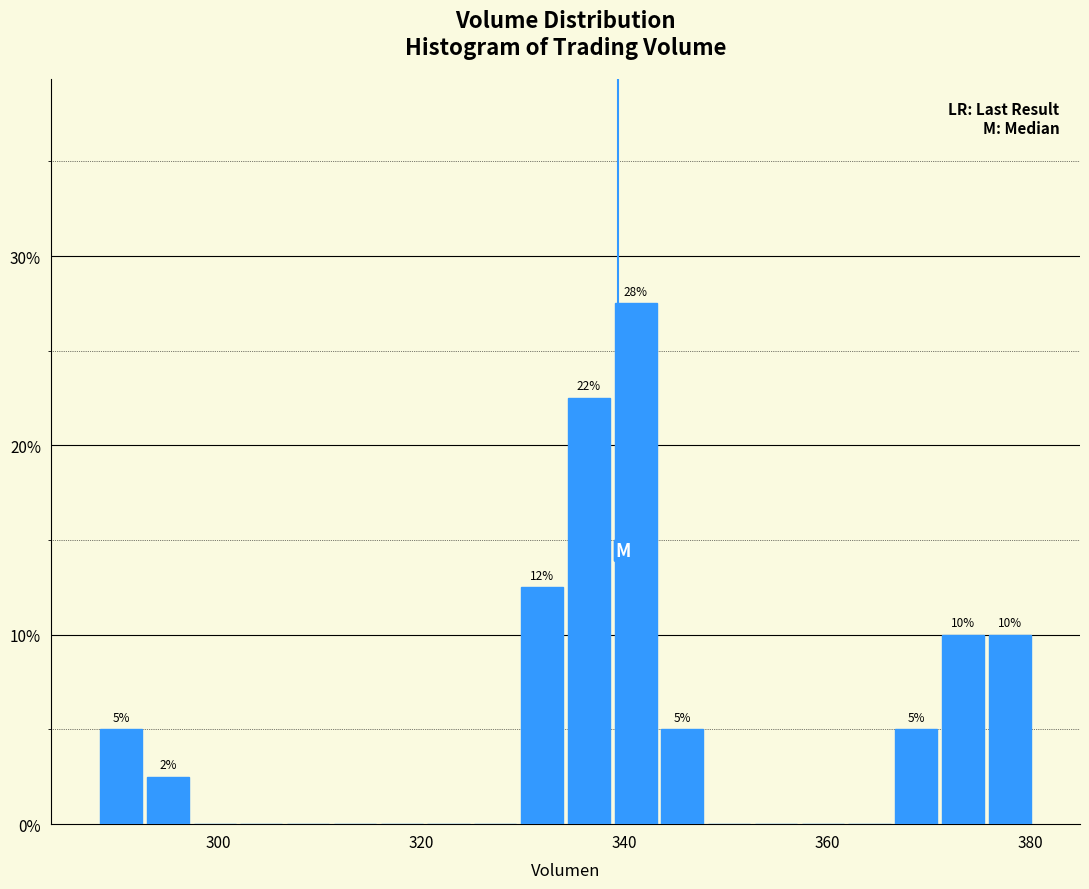

Read against the x-axis, roughly where is the centre of the tallest bar?

342